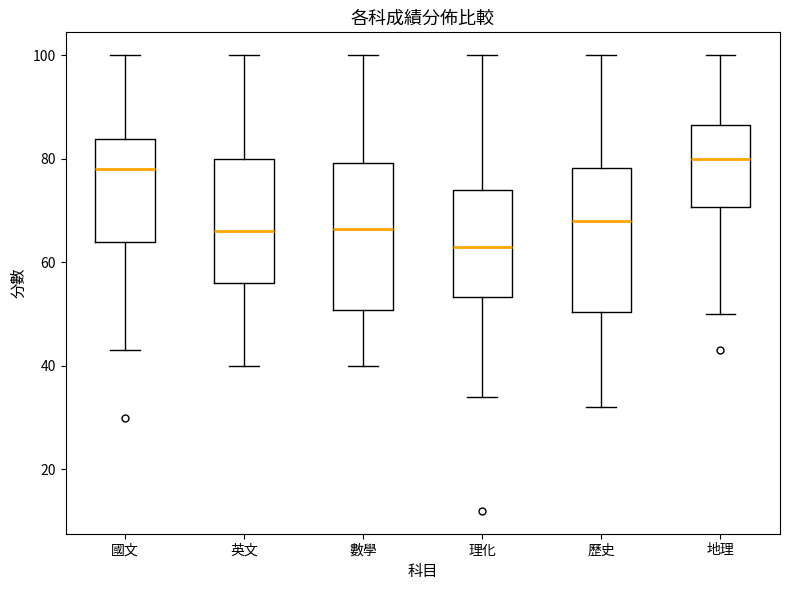

Reading left to right, read every box against the y-axis: the position of its median line, the range the box covers, and the ends of its whiskers. The values are not printed on the chart, so give them approximately, as read against the axis.

國文: median 78, box 64 to 84, whiskers 44 to 100
英文: median 66, box 56 to 80, whiskers 40 to 100
數學: median 66, box 50 to 80, whiskers 40 to 100
理化: median 64, box 54 to 74, whiskers 34 to 100
歷史: median 68, box 50 to 78, whiskers 32 to 100
地理: median 80, box 70 to 86, whiskers 50 to 100